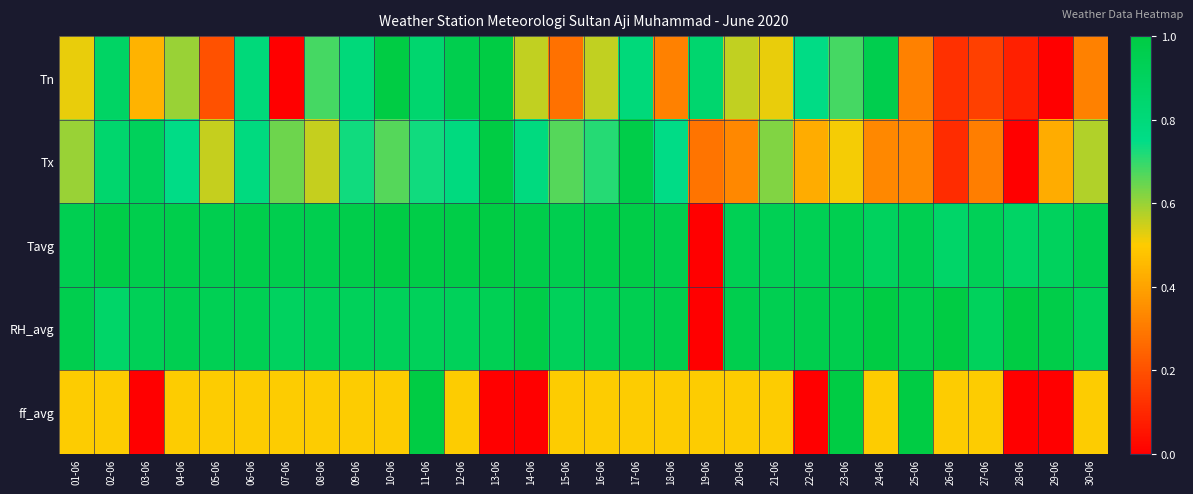

Which series changed the most between 09-06 and 29-06?

Tn